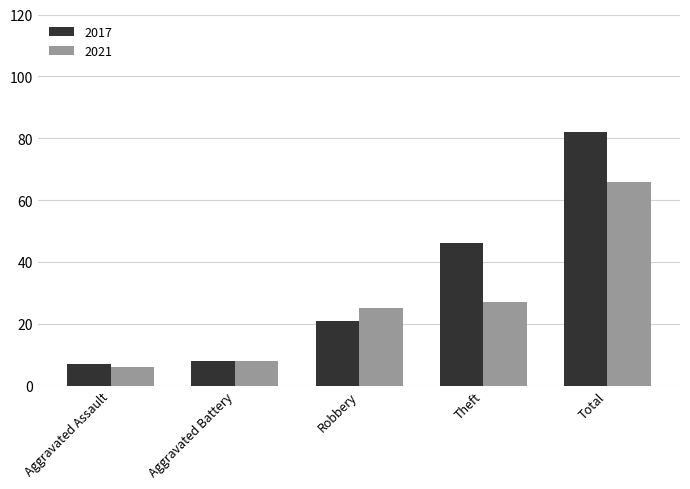

What are all the series names shown in the legend?

2017, 2021